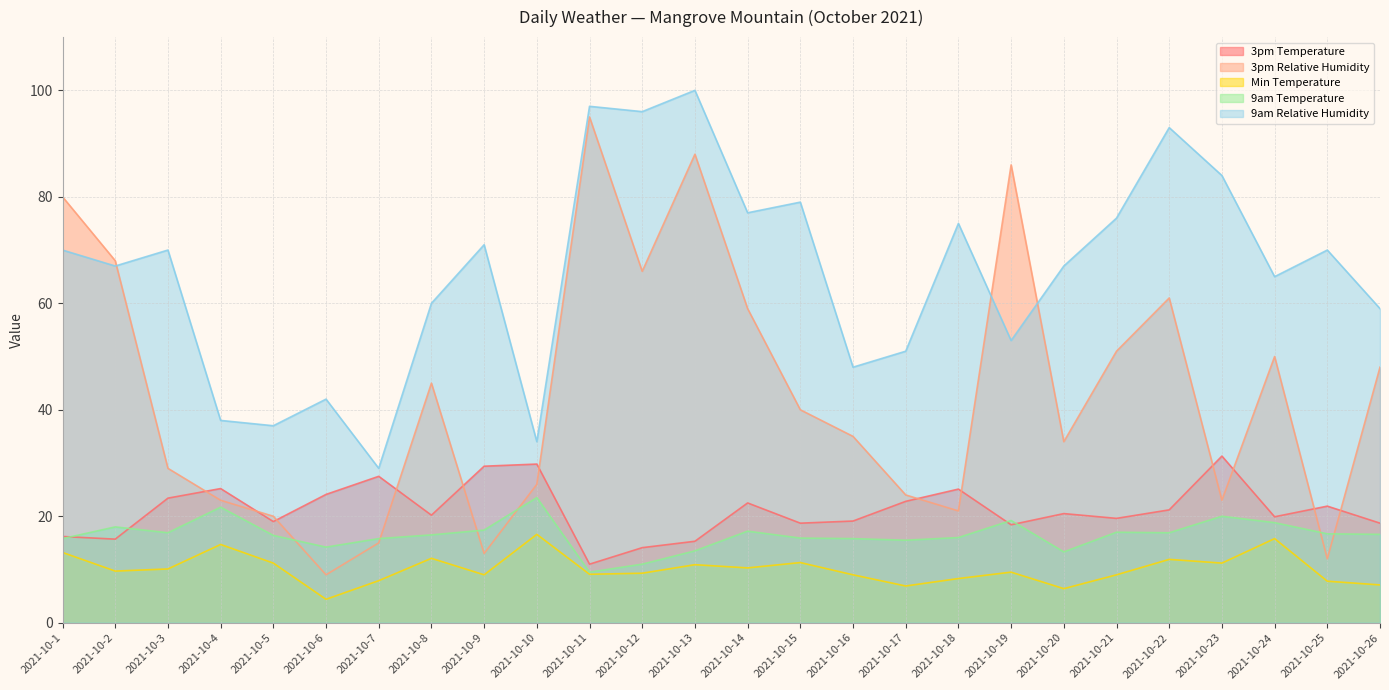

Rank the series at 2021-10-11 from highest to lowest value.

9am Relative Humidity, 3pm Relative Humidity, 3pm Temperature, 9am Temperature, Min Temperature